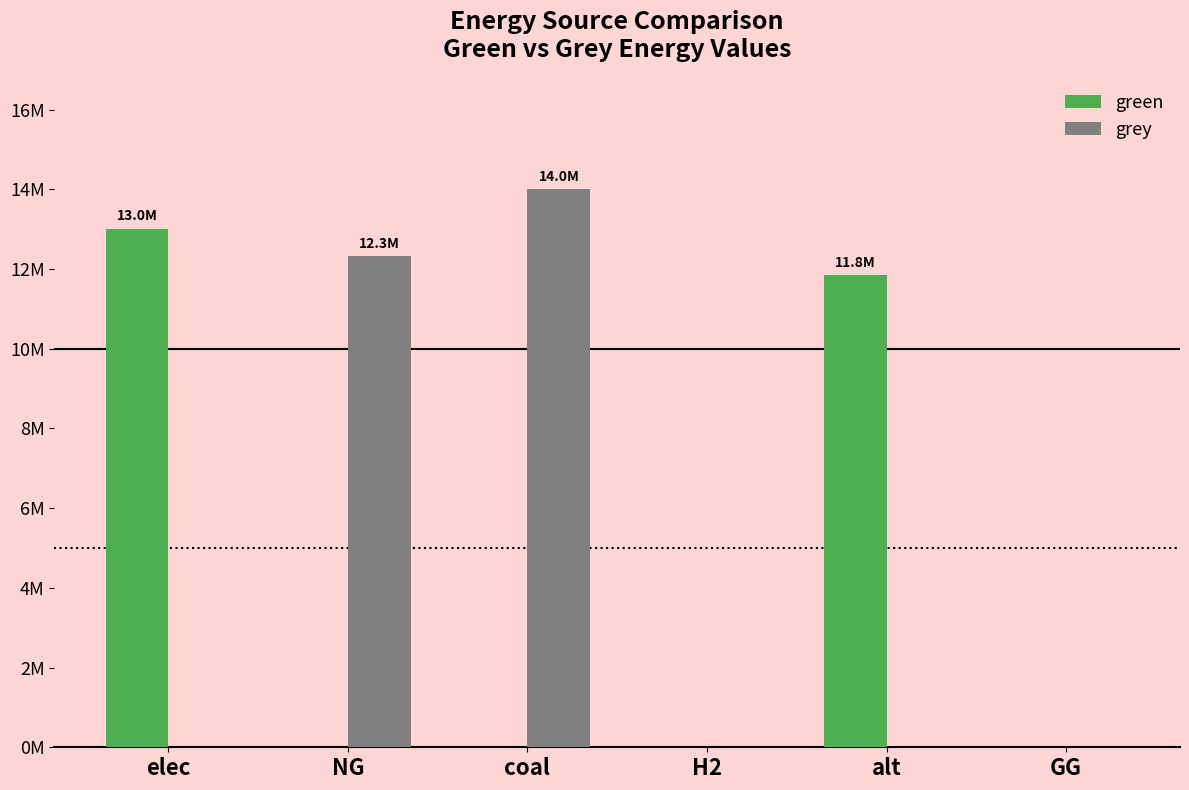

Are the bars grouped side by side (vs. stacked)?

Yes